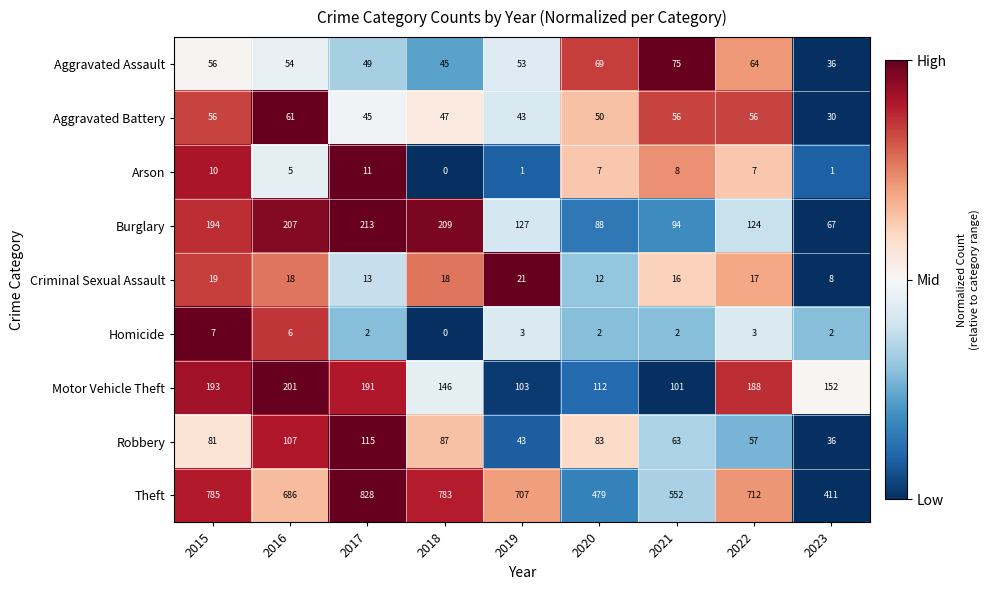

The value of Criminal Sexual Assault at 2020 is 12. True or false?

True